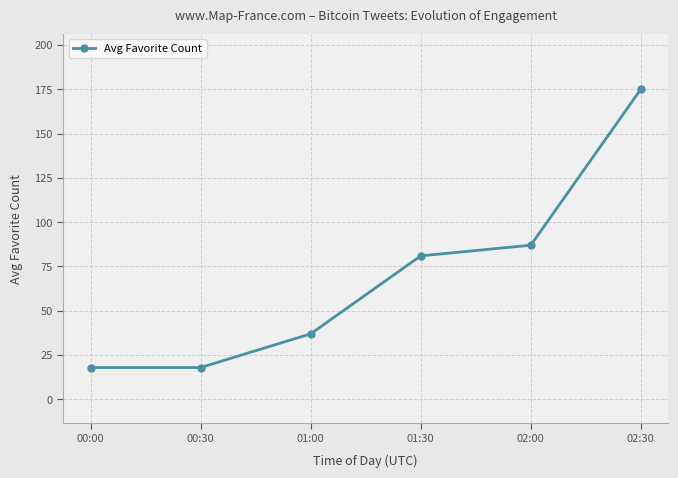

What is the ratio of the value at 00:00 to the value at 01:30?

0.2